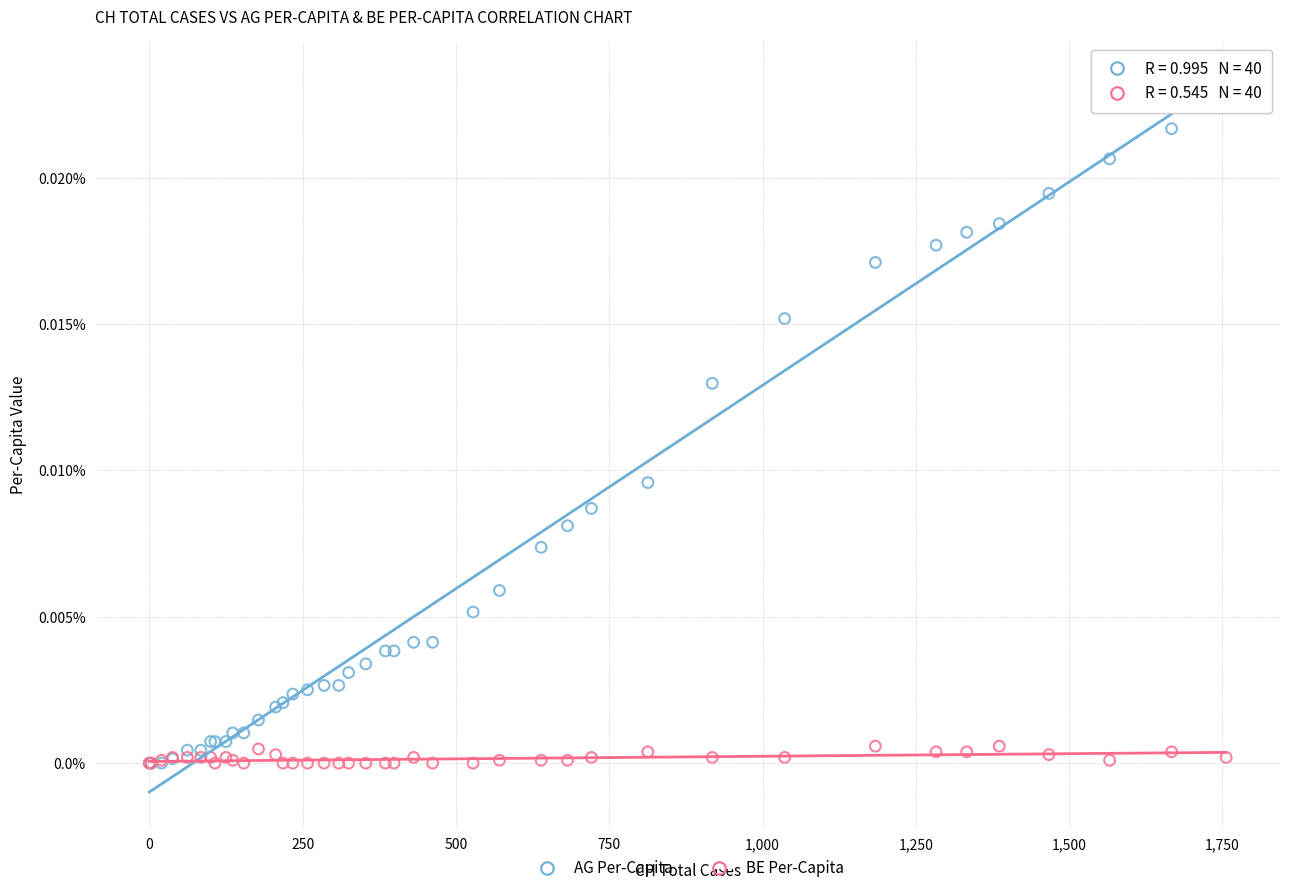

What are all the series names shown in the legend?

AG Per-Capita, BE Per-Capita